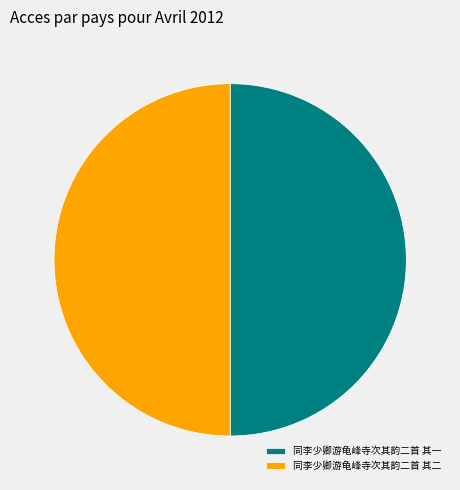

Is it true that 同李少卿游龟峰寺次其韵二首 其一 is 62% of the pie?

False